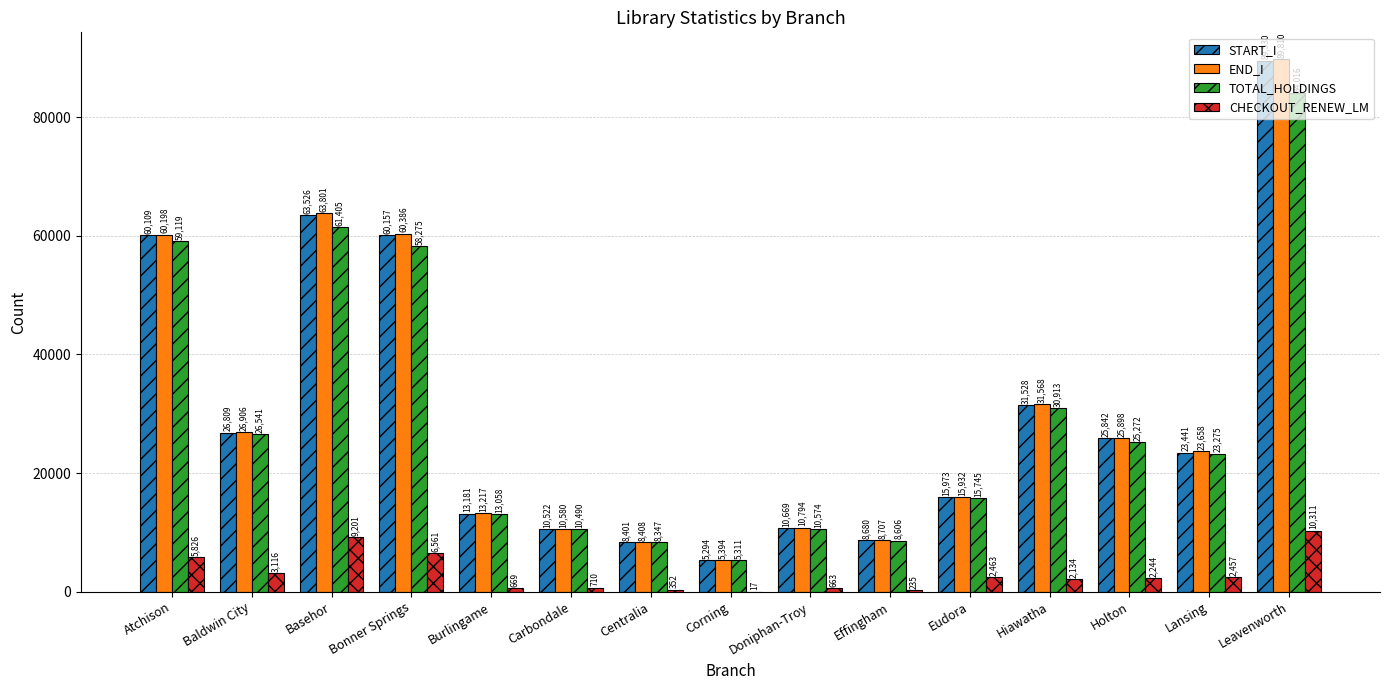

Between Atchison and Bonner Springs, which series saw the biggest shift?

TOTAL_HOLDINGS